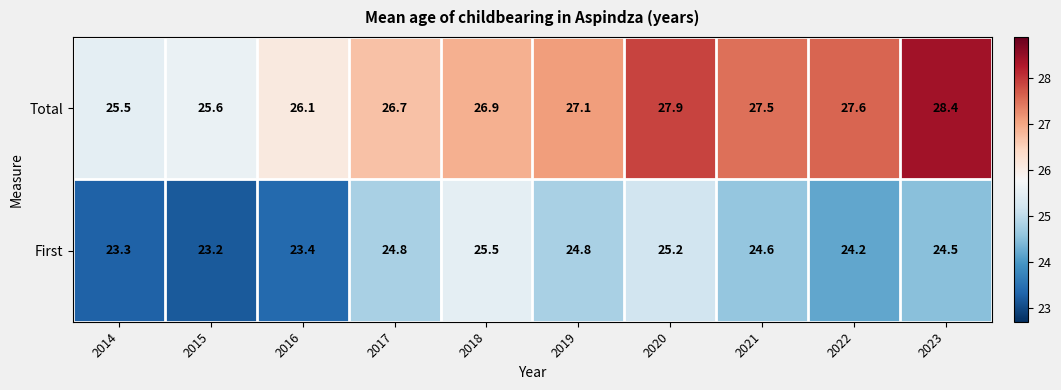

Which series has the largest total across all categories?

Total